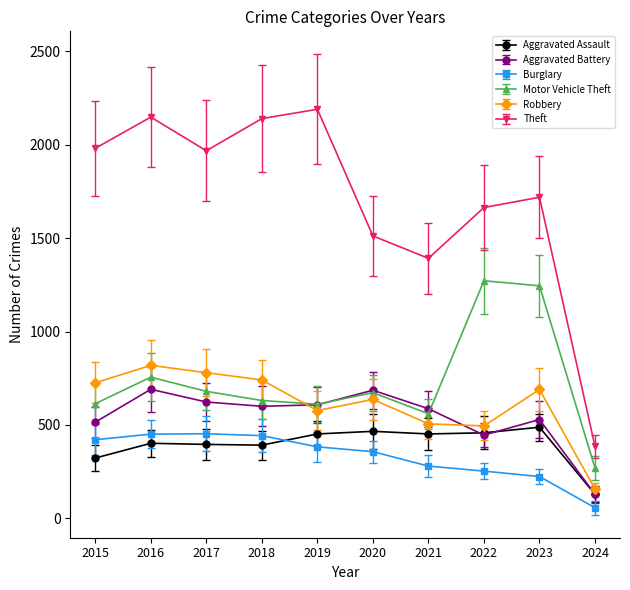

What is the sum of the Aggravated Battery values at 2018 and 2021?

1187